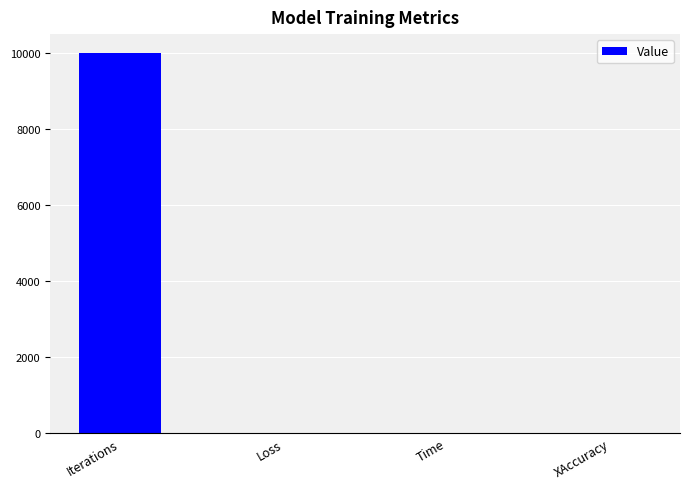

What value does the data have at Iterations?

10000.0